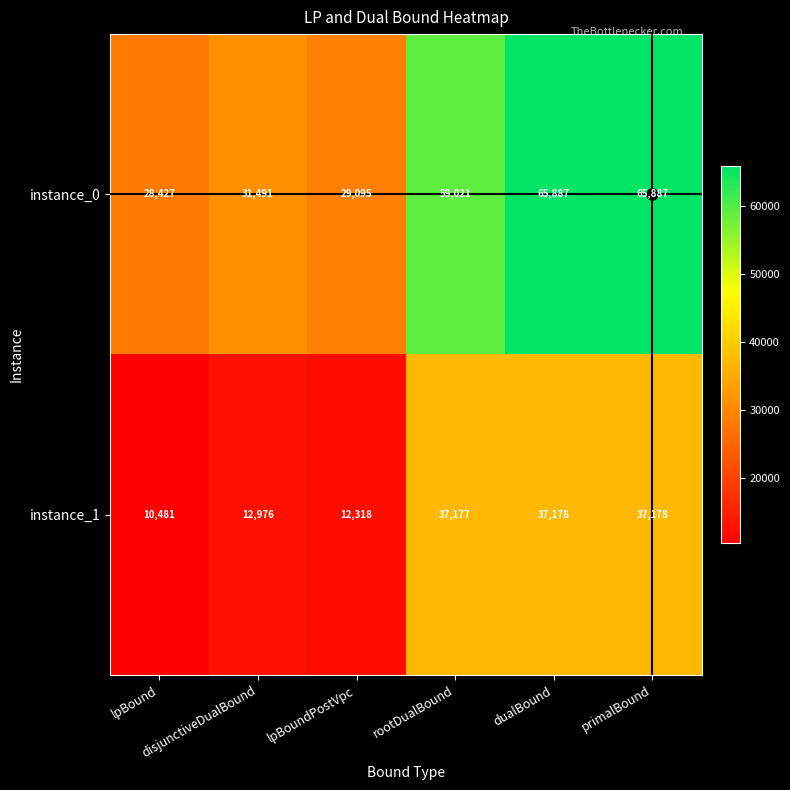

What is the lowest value of the instance_0 series?

28427